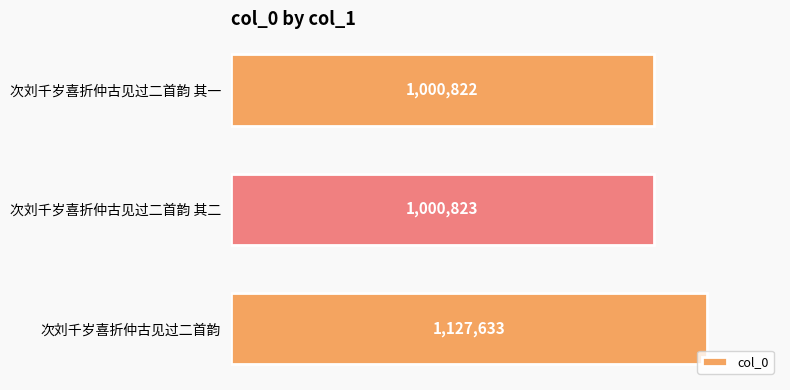

Does the chart contain any negative values?

No